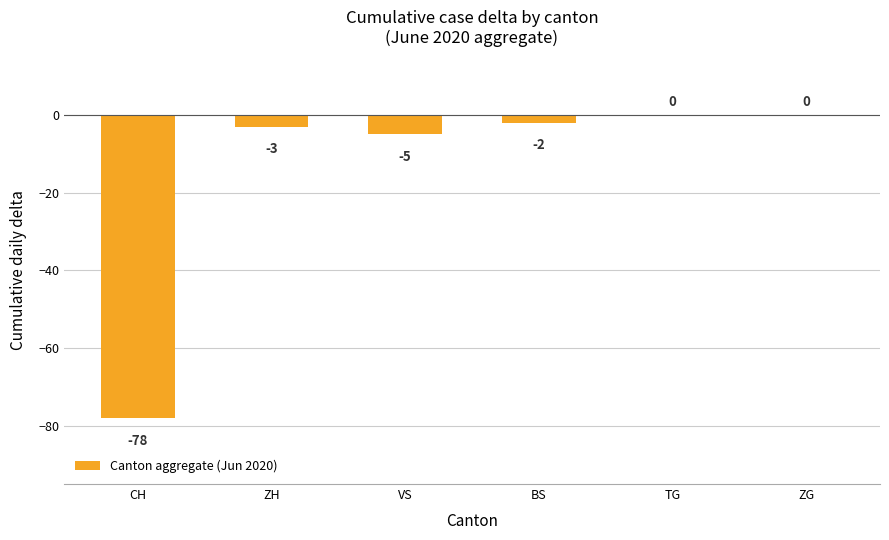

What is the sum of all values?

-88